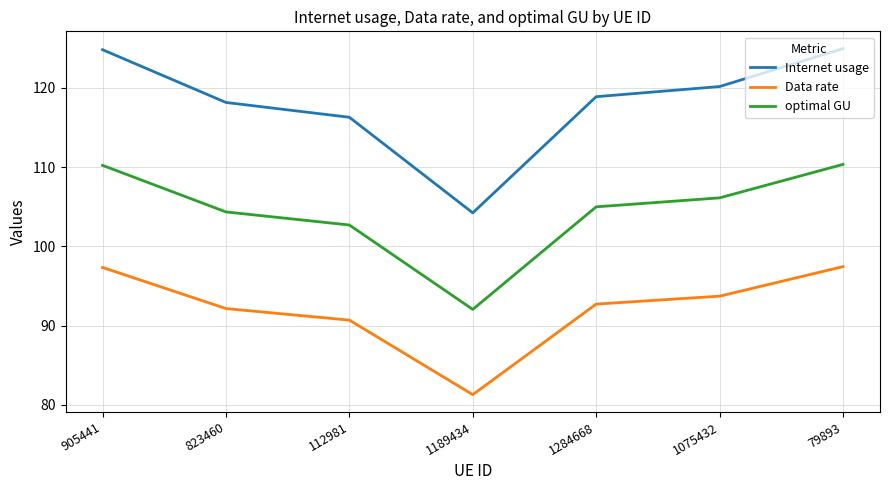

Which series has the largest total across all categories?

Internet usage